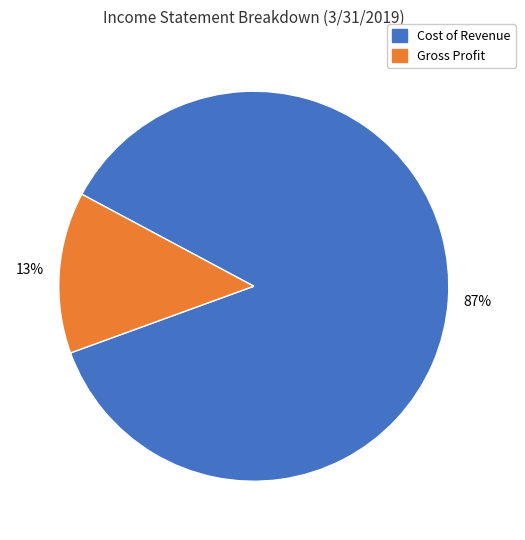

Is there a majority slice in this chart?

Yes